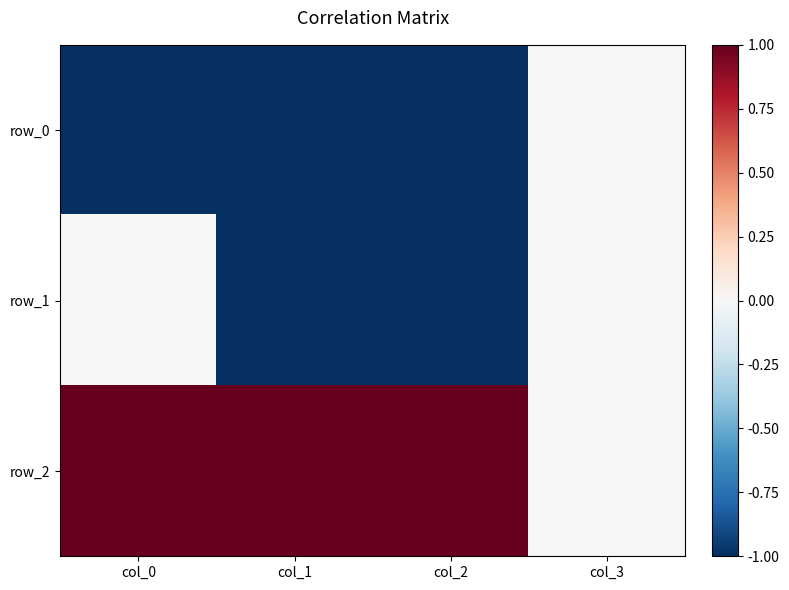

Reading left to right, list all the values displayed in this chart.

row_0: -1	-1	-1	0
row_1: 0	-1	-1	0
row_2: 1	1	1	0